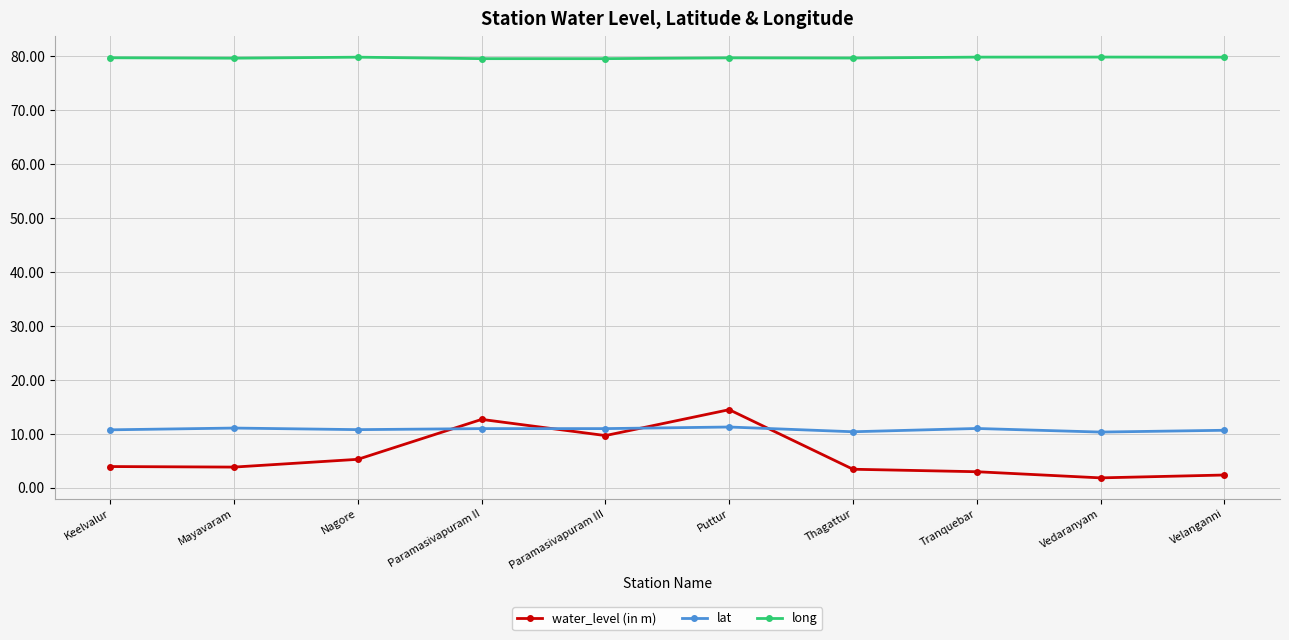

The lat series shows 10.8 at Nagore. True or false?

True